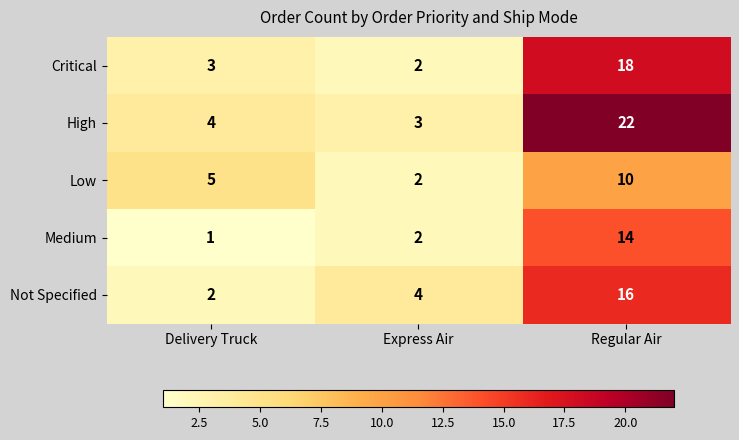

Between Delivery Truck and Express Air, which series saw the biggest shift?

Low